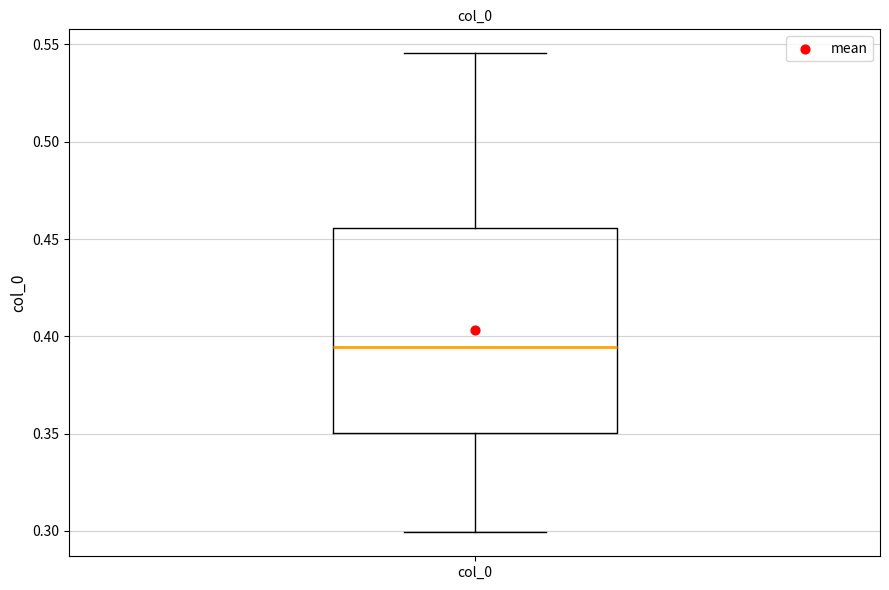

Read this box plot against the y-axis: the position of the median line, the range covered by the box, and the ends of both whiskers. The values are not printed on the chart, so give them approximately, as read against the axis.

median 0.395, box 0.350 to 0.455, whiskers 0.300 to 0.545